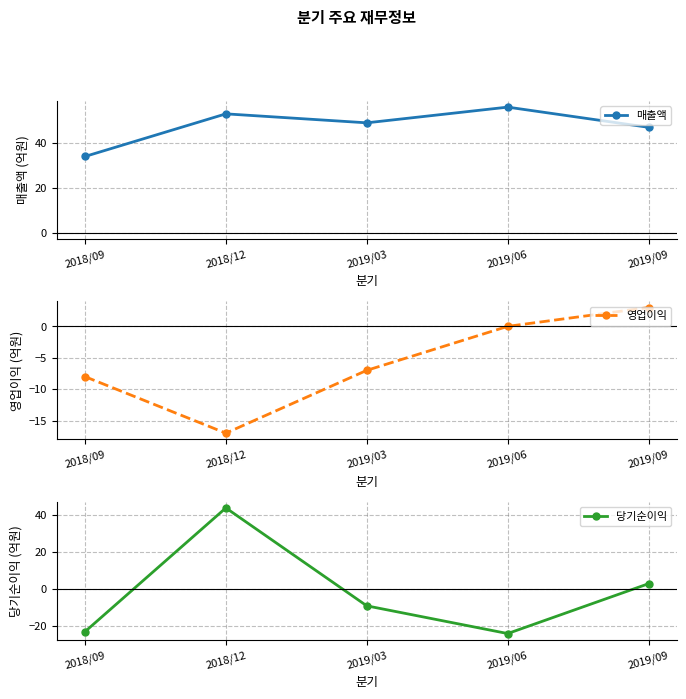

What is the difference between the second highest and second lowest values in the 당기순이익 series?

26